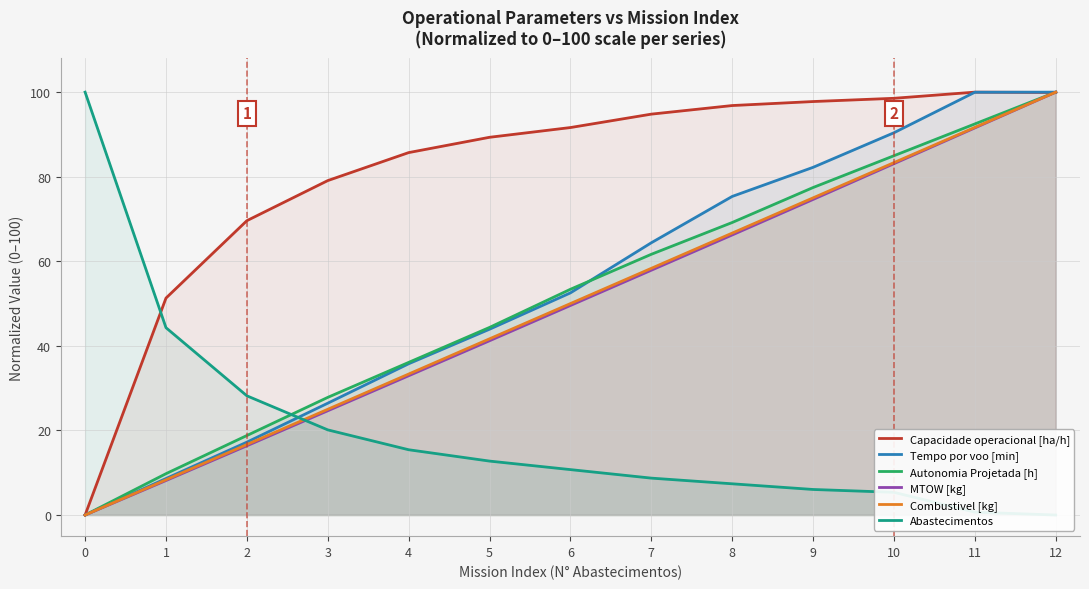

Between which two adjacent categories do Combustivel [kg] and Capacidade operacional [ha/h] first intersect?

11 and 12